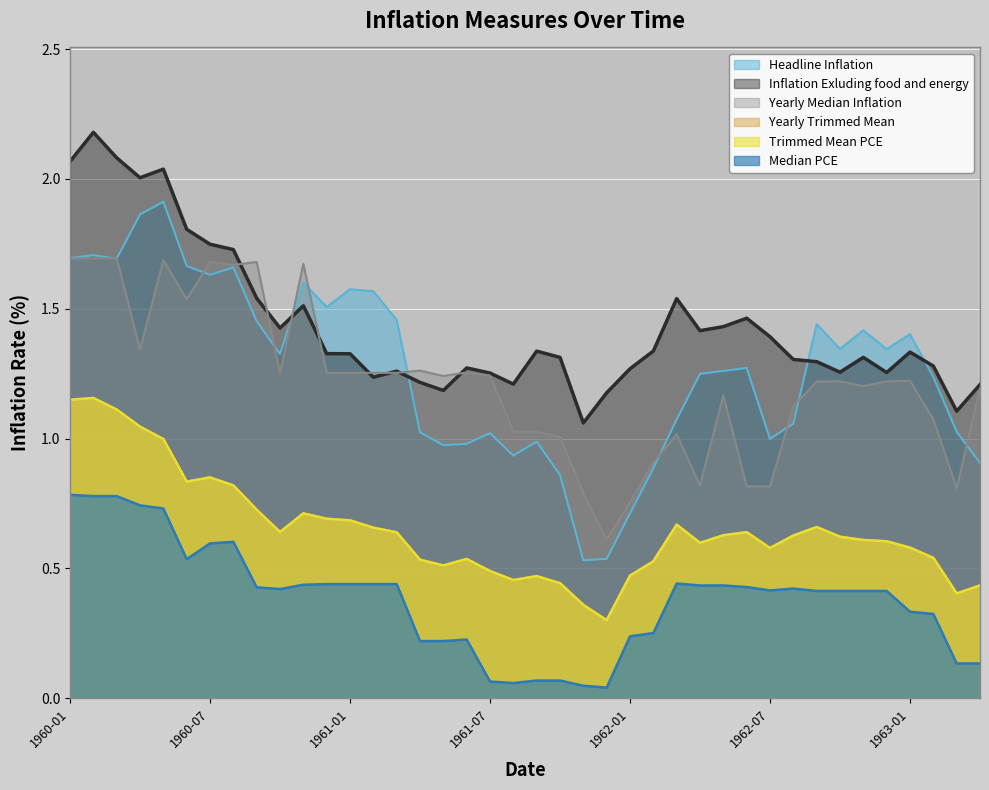

What is the minimum value for Inflation Exluding food and energy?

1.1